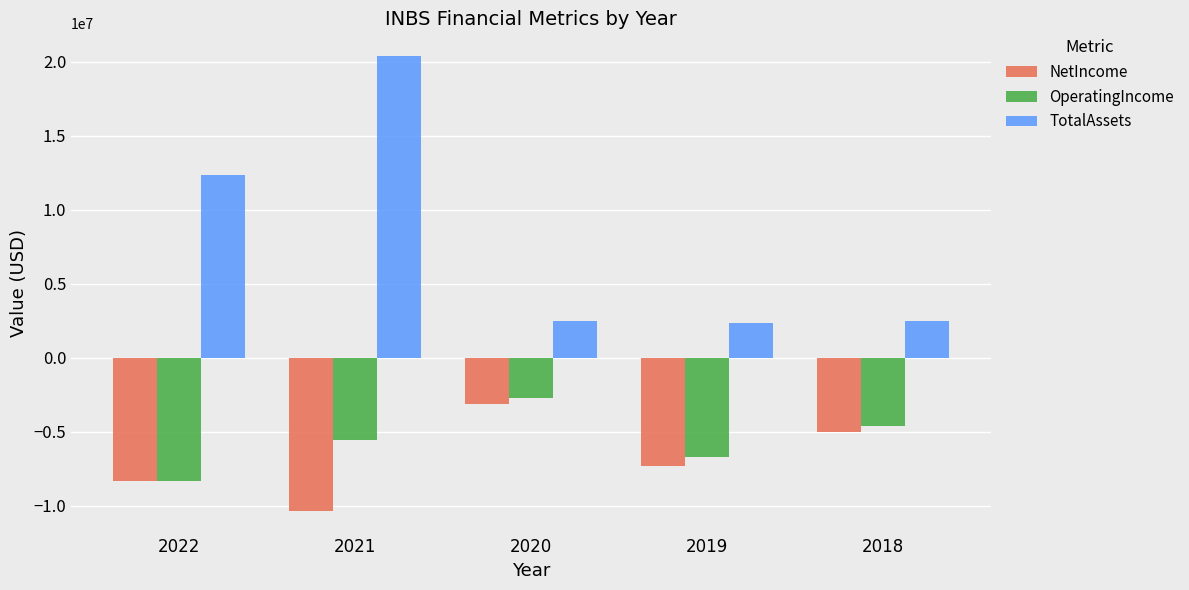

How many bars are there in each group?

3